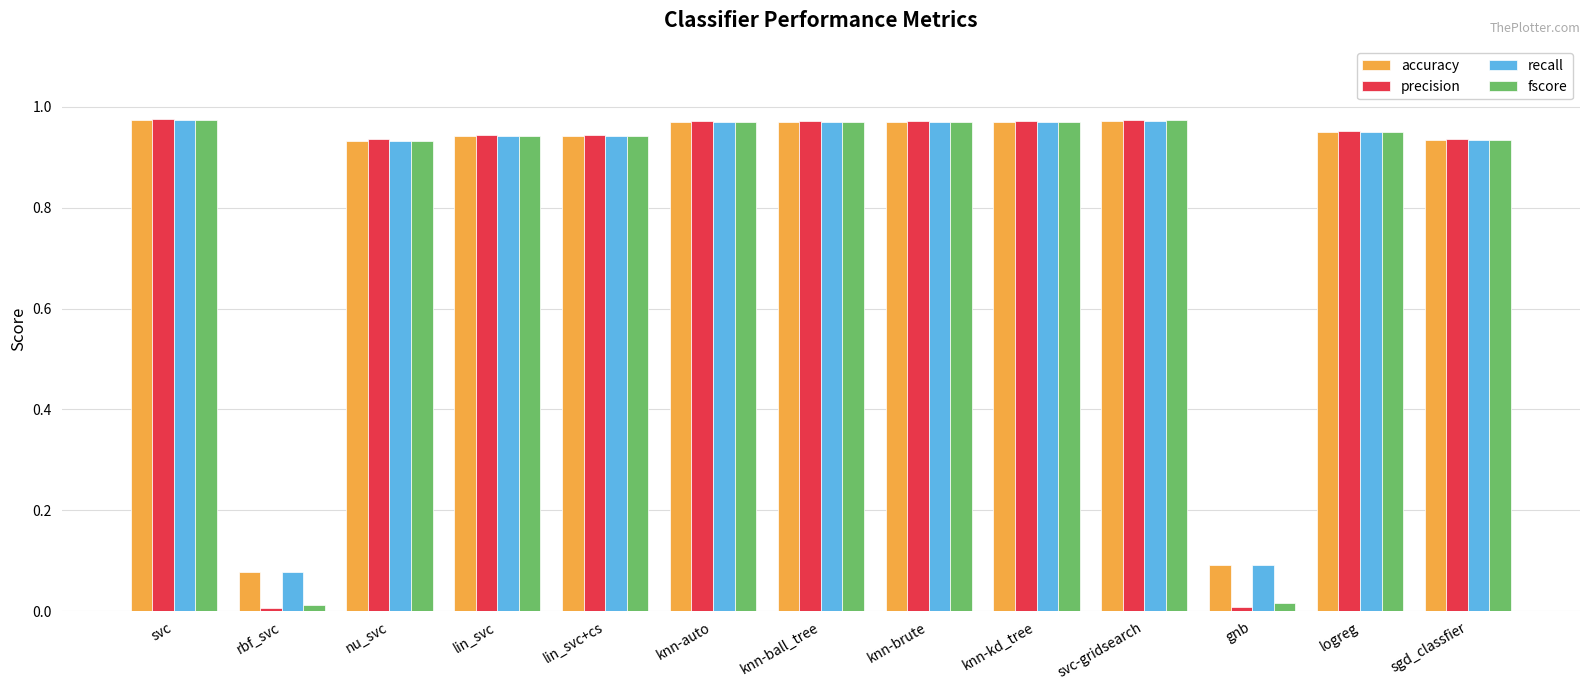

What position from the right is knn-ball_tree?

7